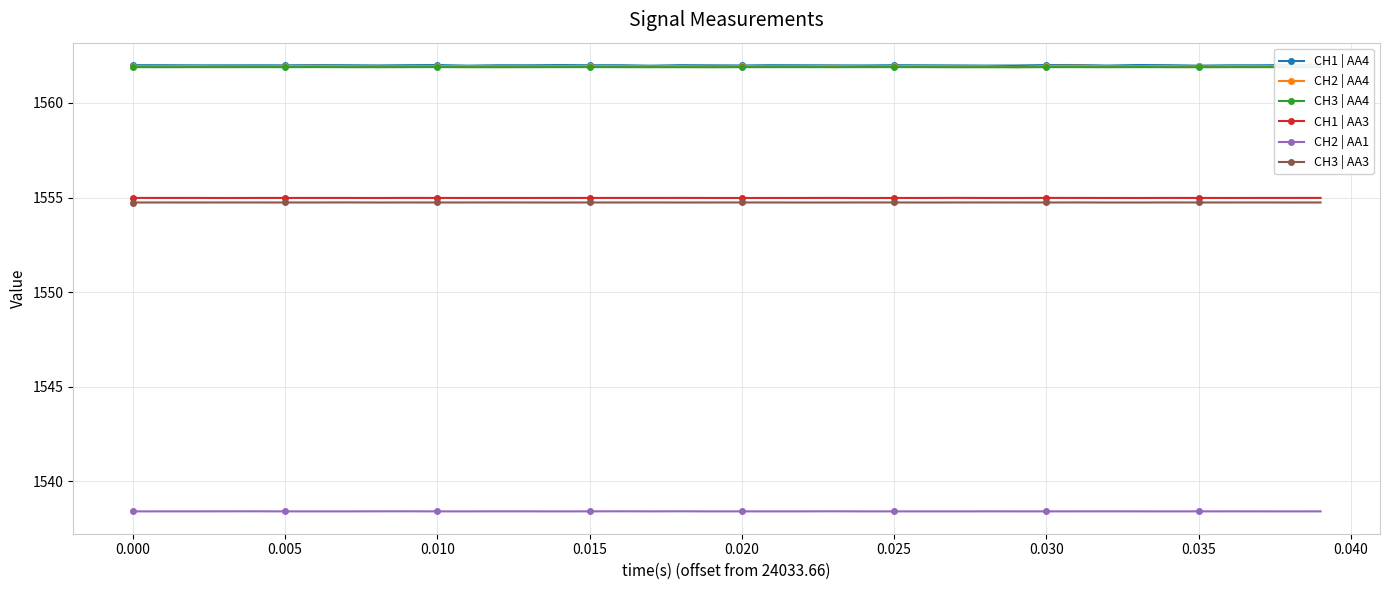

What is the maximum value shown in the chart?

1562.0